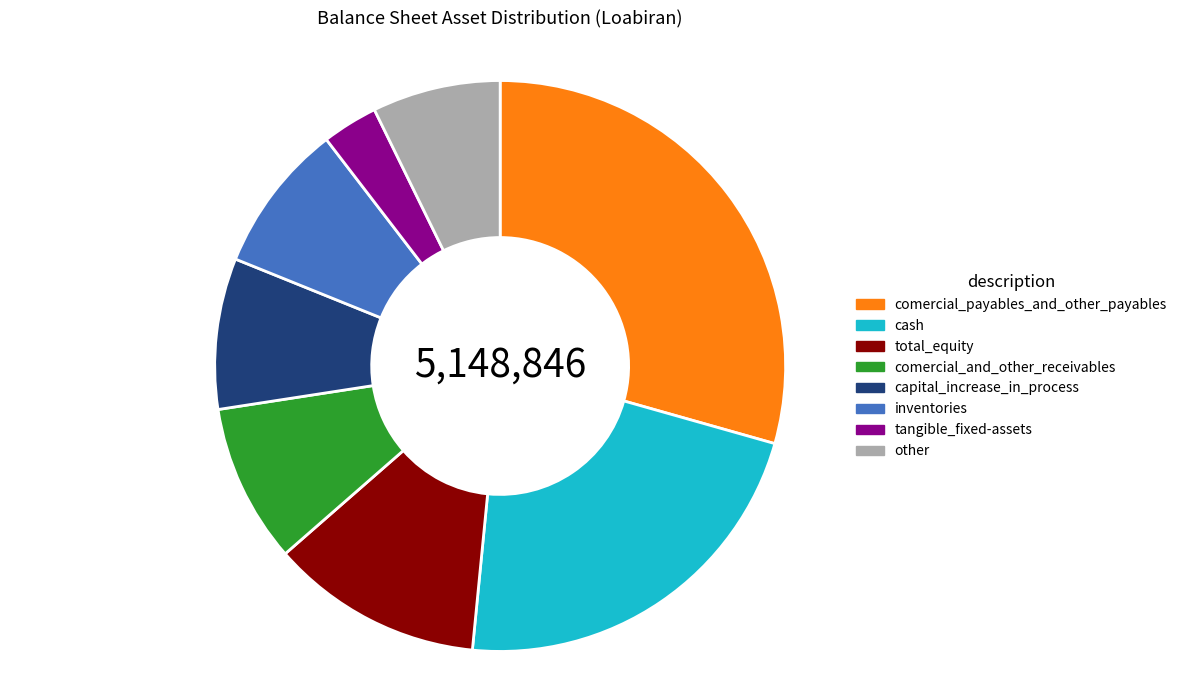

Is there any slice that represents more than half of the pie?

No